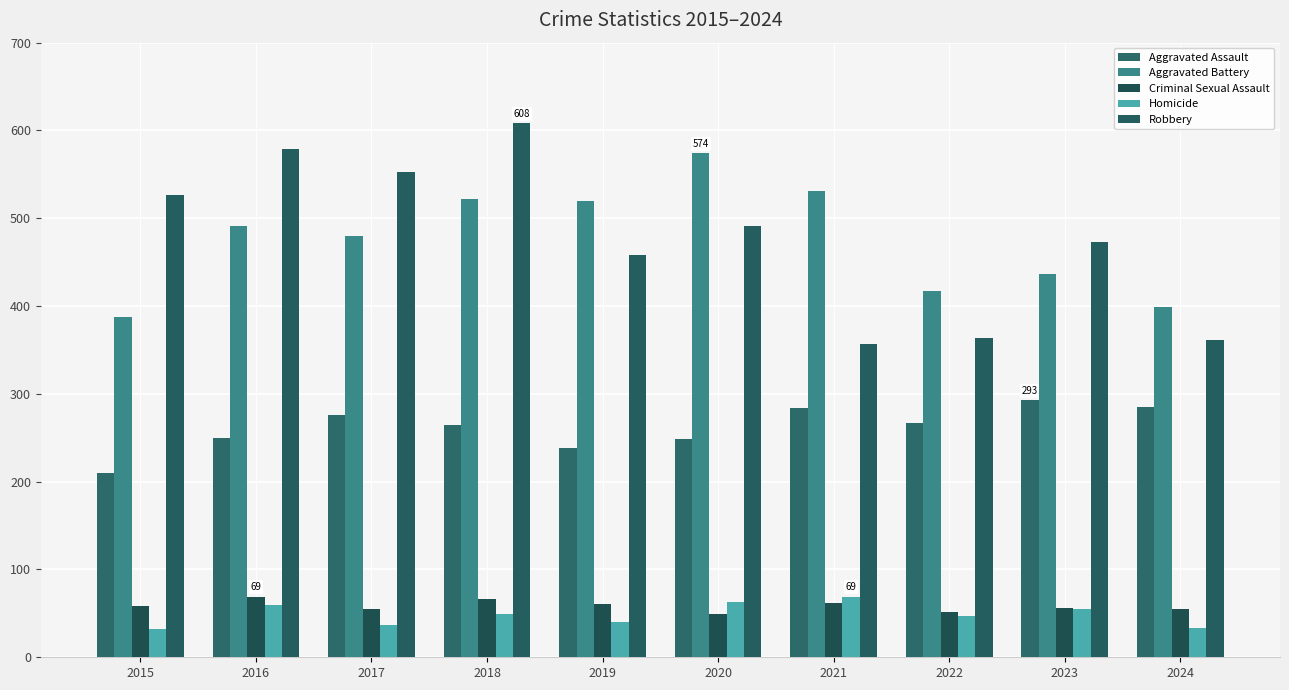

The value of Robbery at 2018 is 903. True or false?

False